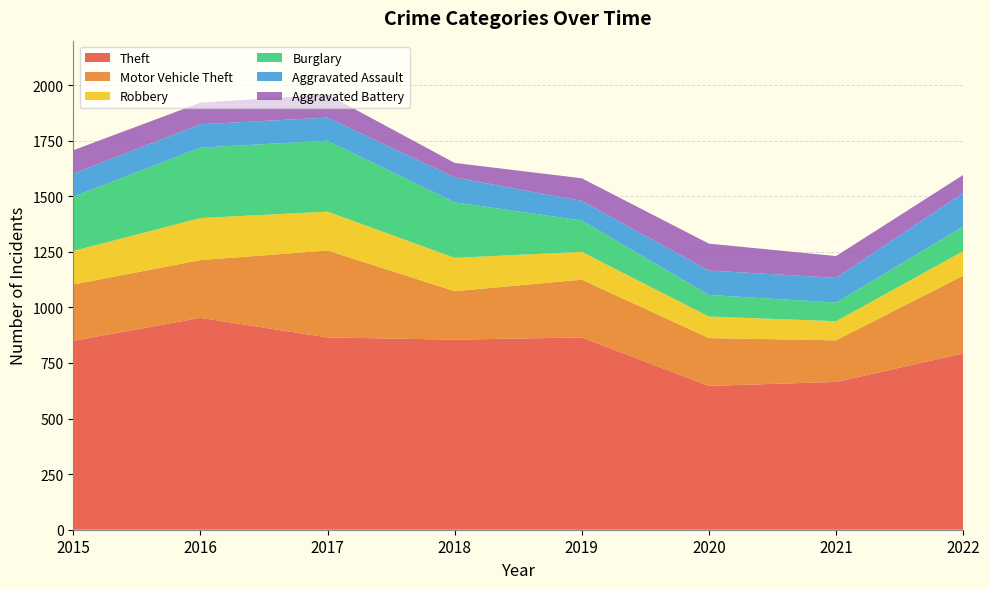

Reading left to right, transcribe all the data shown in this chart.

Theft: 850	953	865	855	865	647	665	793
Motor Vehicle Theft: 253	260	391	218	260	215	187	350
Robbery: 151	189	175	150	125	97	86	110
Burglary: 244	317	319	250	141	97	84	111
Aggravated Assault: 104	105	104	112	88	110	111	151
Aggravated Battery: 105	97	104	65	102	121	98	81